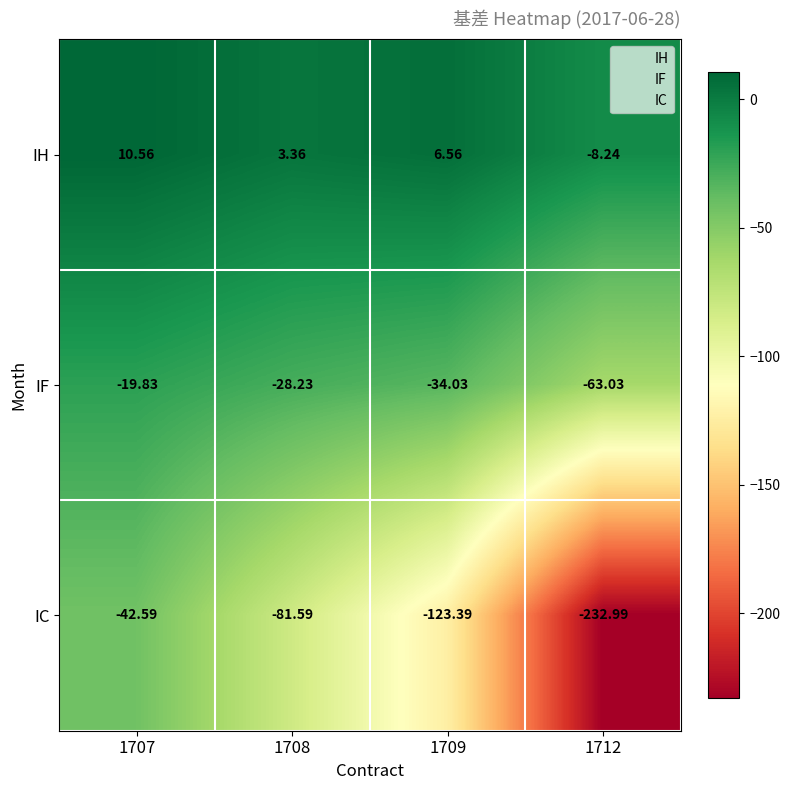

Which series has the widest spread of values?

IC